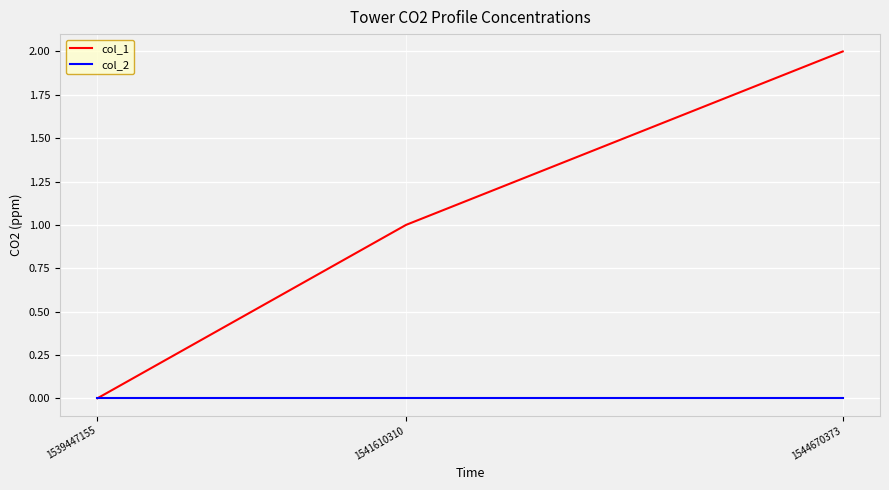

Which series has the largest total across all categories?

col_1